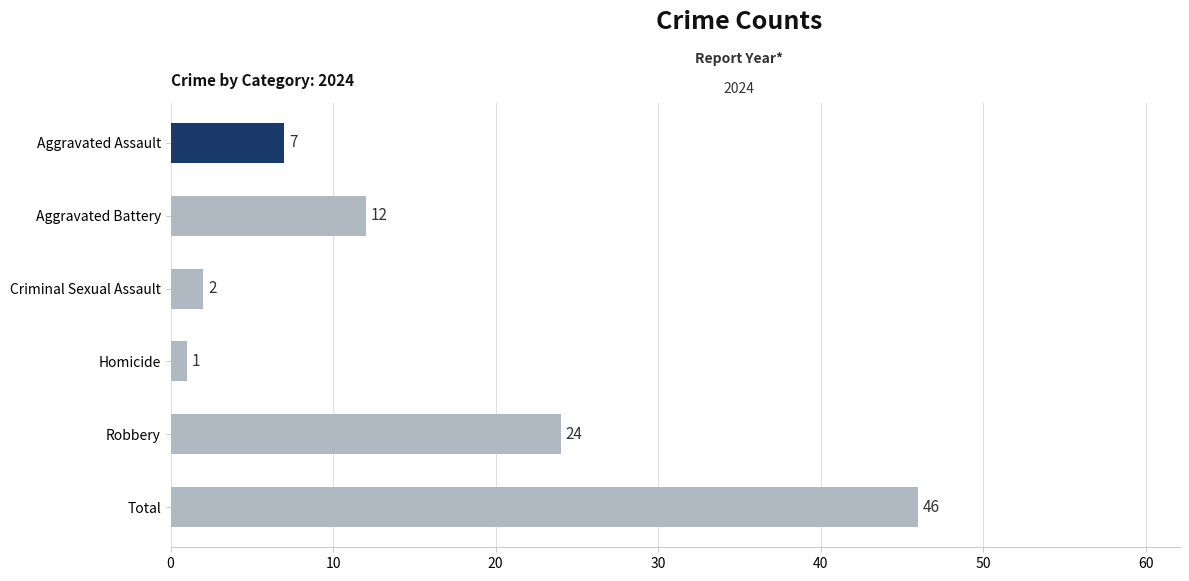

Are the bars grouped side by side (vs. stacked)?

No